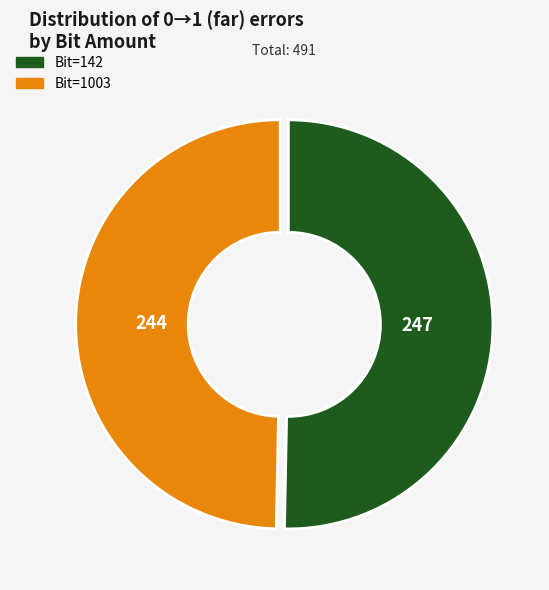

Is it true that Bit=142 is 50% of the pie?

True